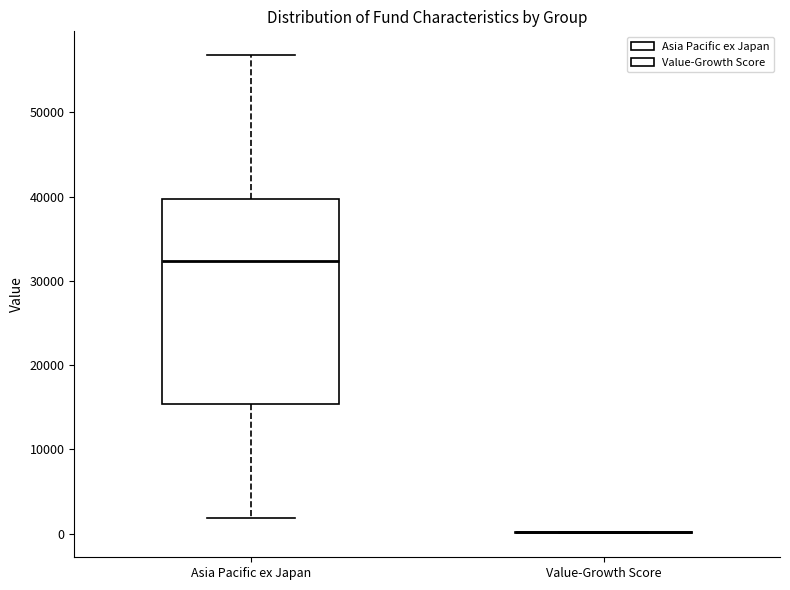

Where is the upper edge of the box for Asia Pacific ex Japan on the y-axis? The values are not printed on the chart, so give them approximately, as read against the axis.

40000